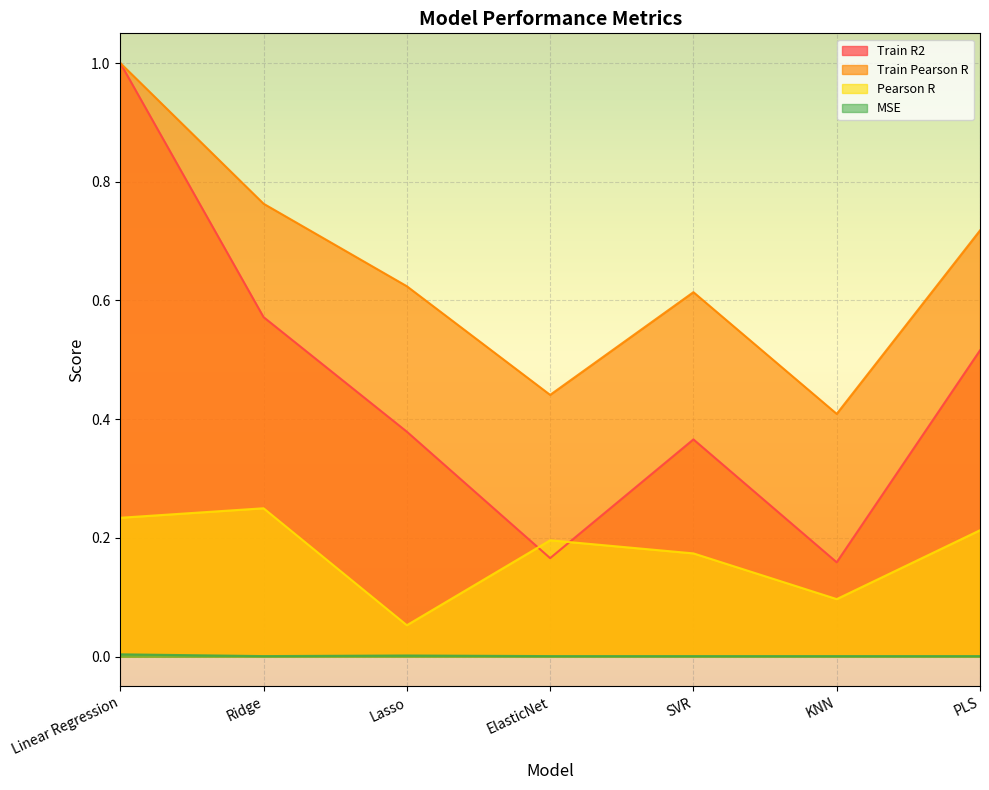

Which series changed the most between Ridge and Lasso?

Pearson R